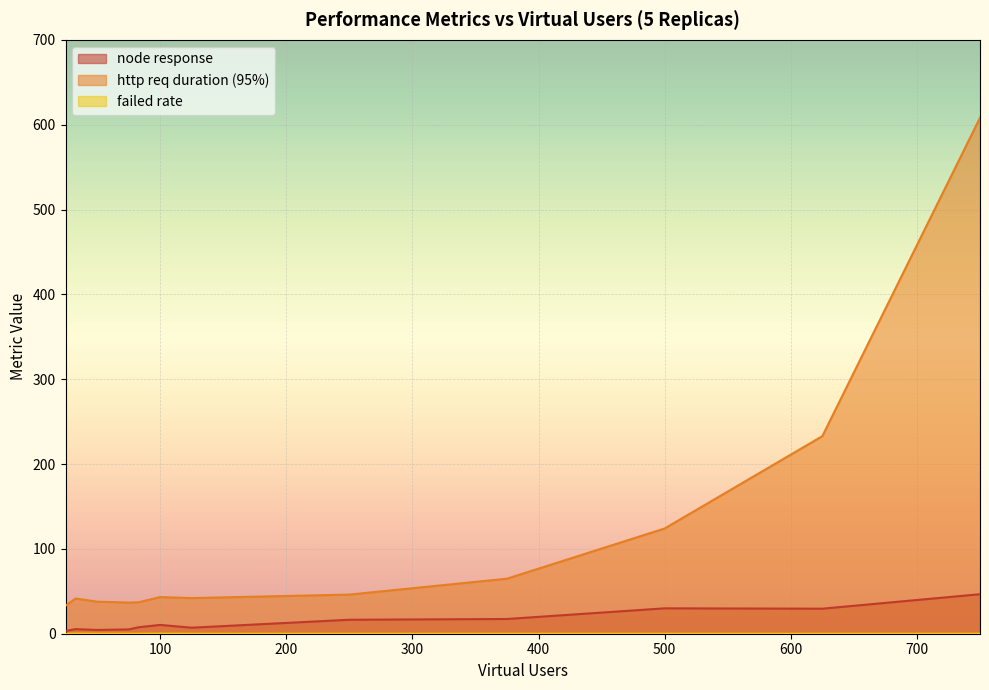

What is the difference between the highest and lowest values at 75?

36.7